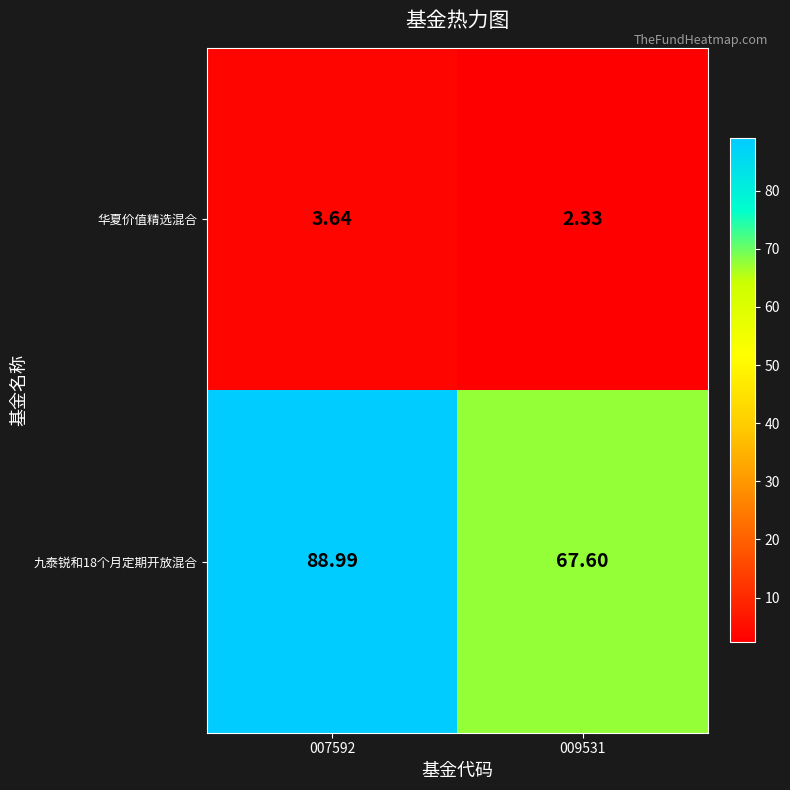

What is the total value across all series at 009531?

69.9